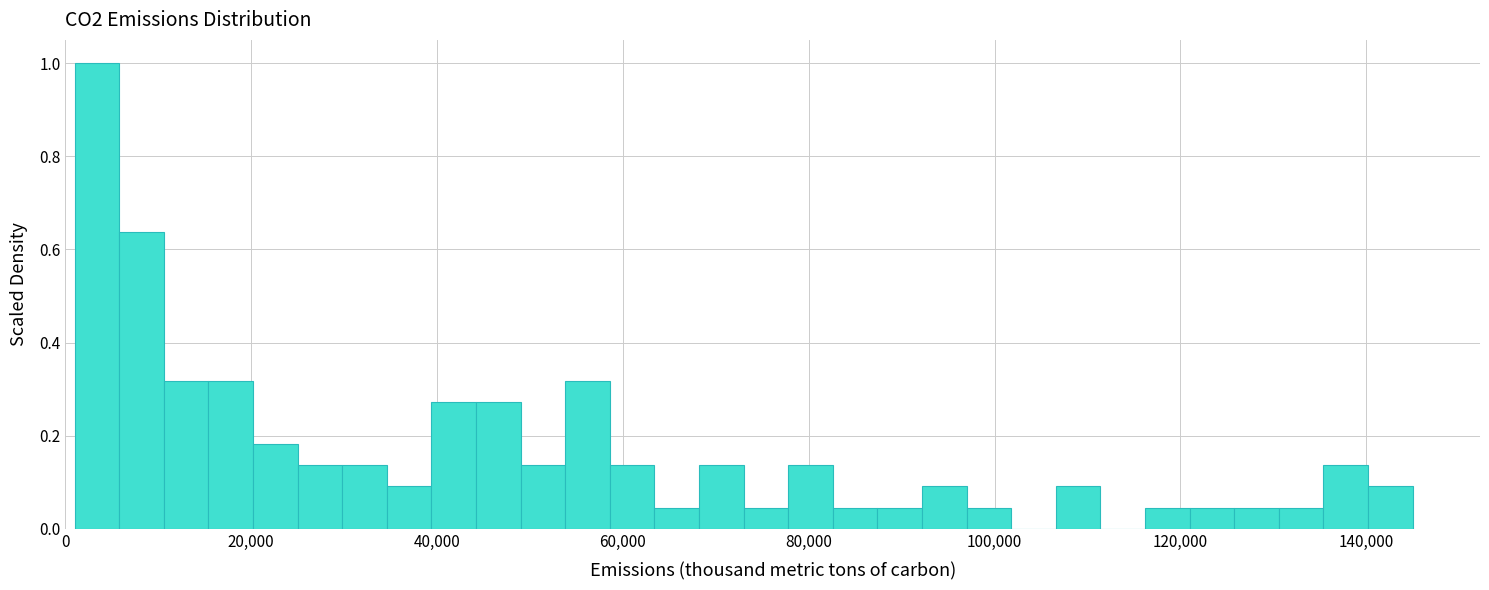

Read against the x-axis, roughly where is the centre of the tallest bar?

4000